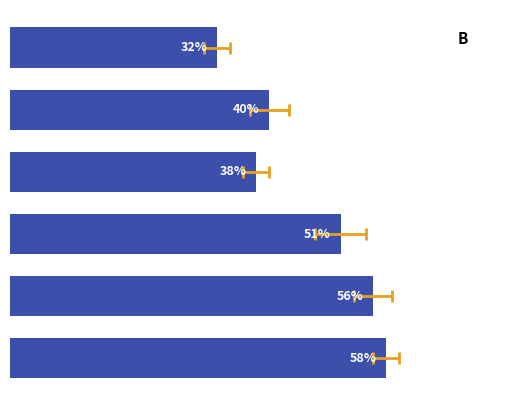

What is the sum of the values at 1 and 4?

96